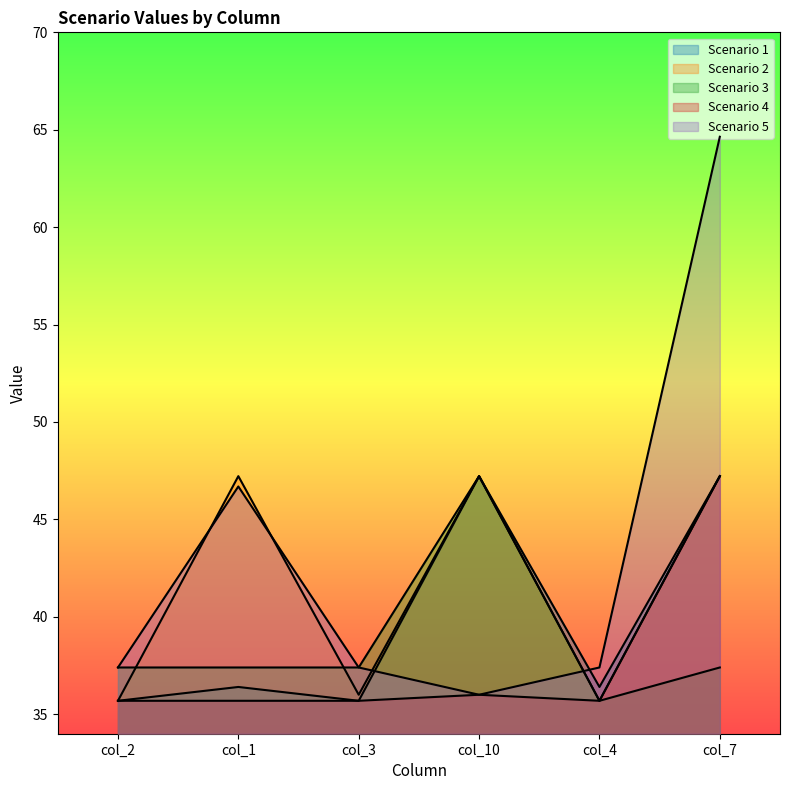

Which series has the largest range (max minus min)?

Scenario 5